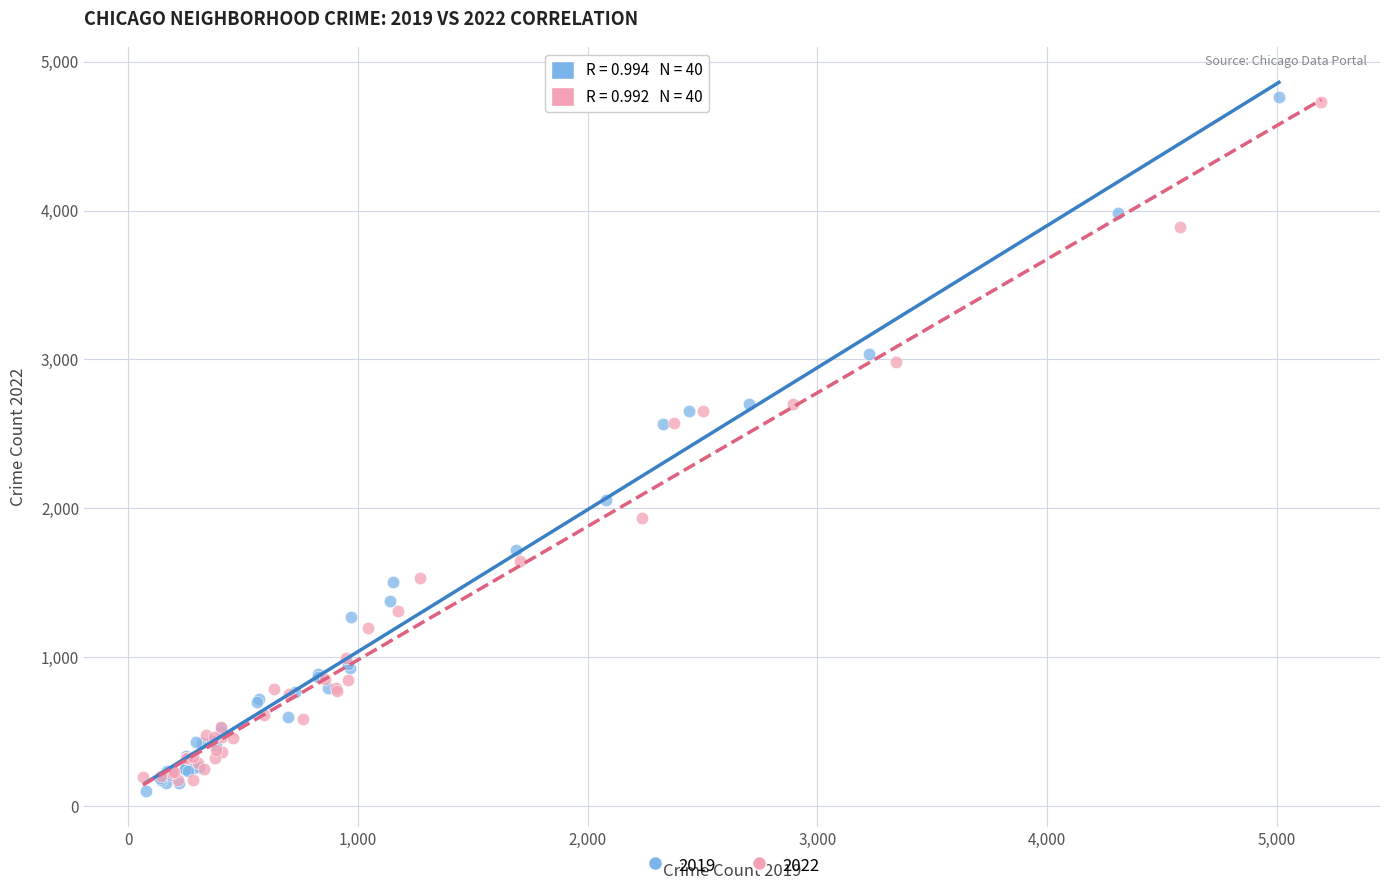

Which series has the widest spread of Y values?

2019